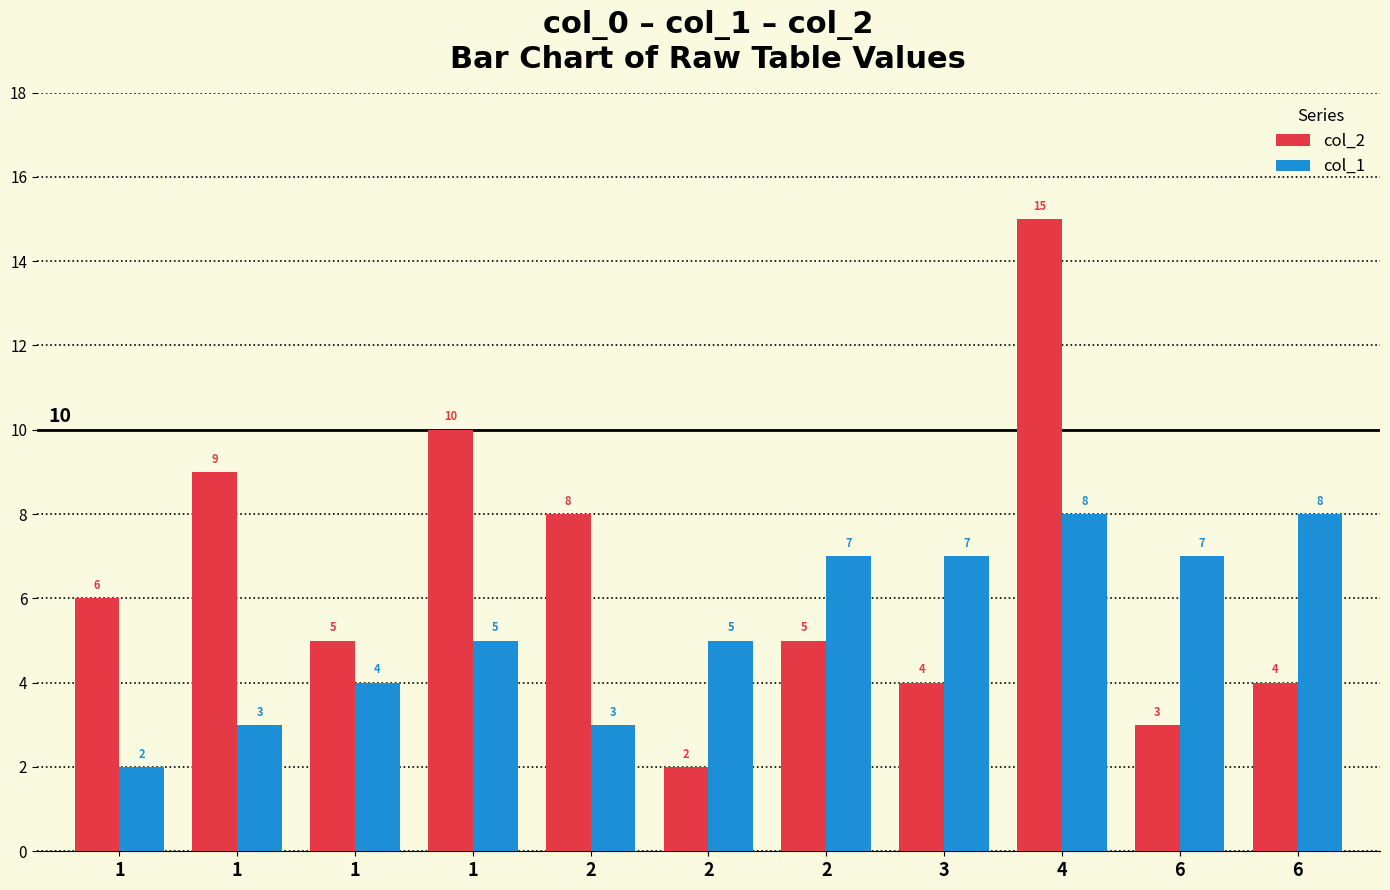

How many series are shown in this chart?

2